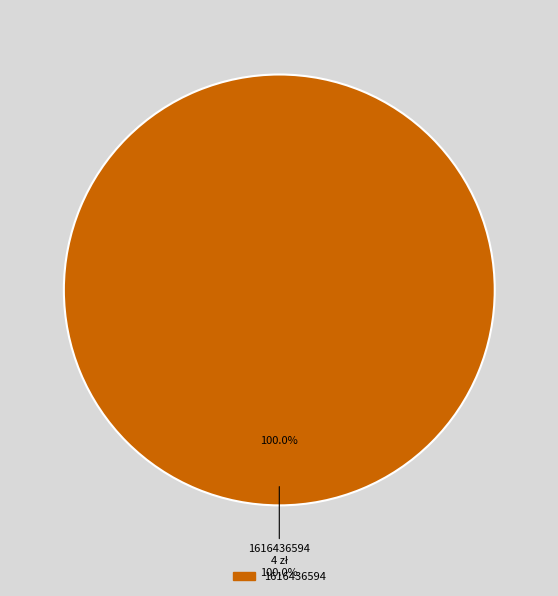

To the nearest percent, what is the combined percentage of 1616436594 and 1603759154?

100%